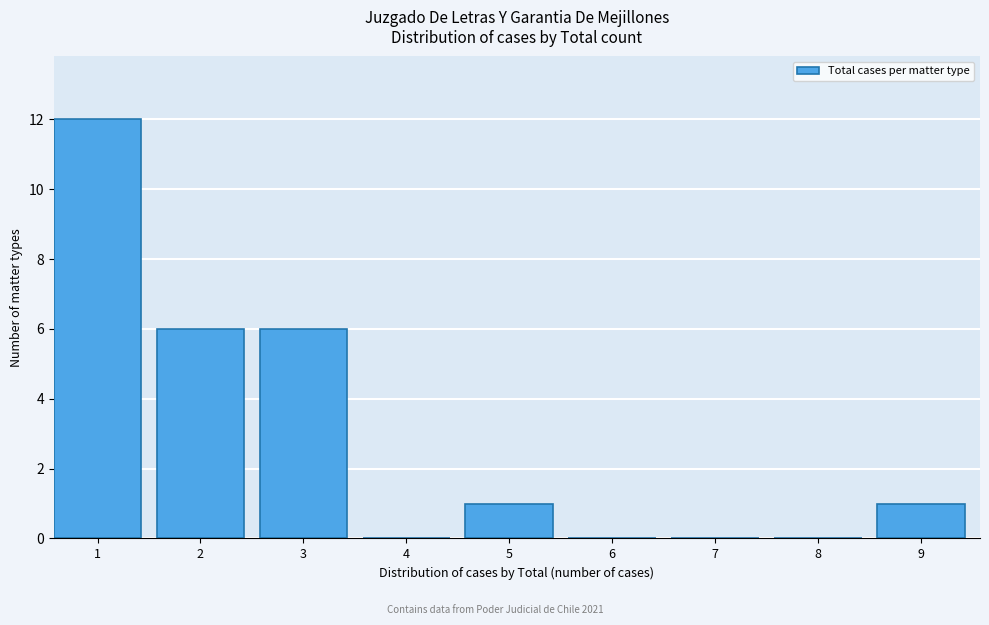

Reading left to right, transcribe all the data shown in this chart.

1=12	2=6	3=6	4=0	5=1	6=0	7=0	8=0	9=1